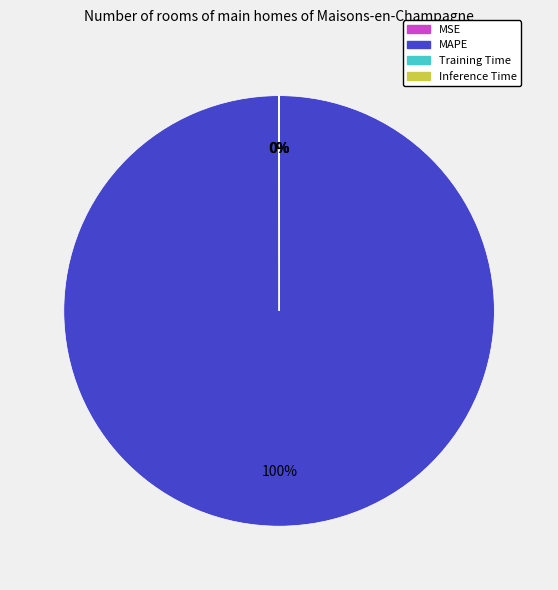

Is it true that MAPE is 100% of the pie?

True